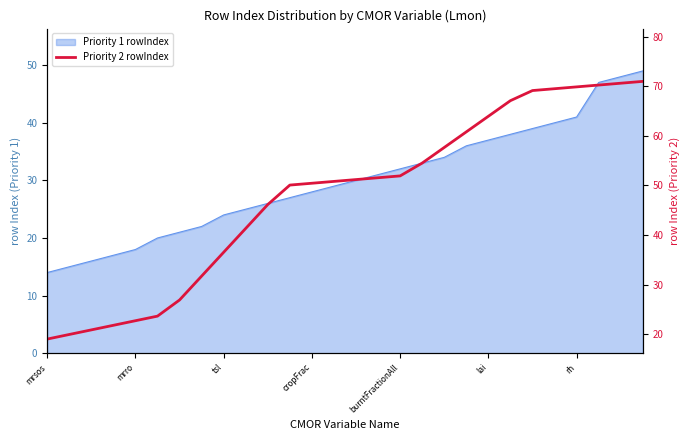

How many data points are above 51?

14